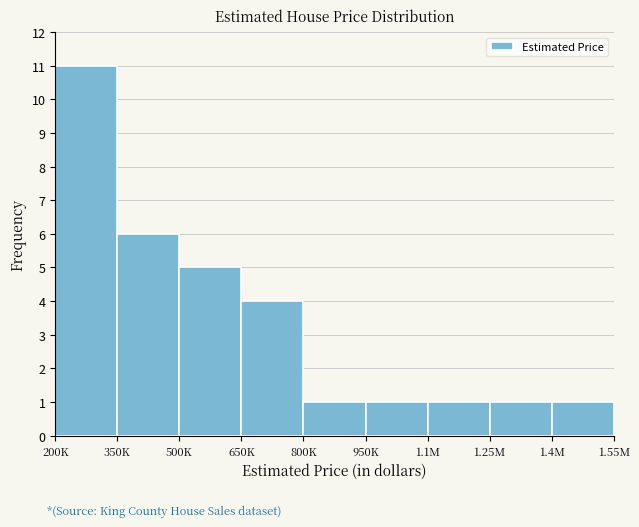

Reading left to right, what are all the values shown in this chart?

200K=11	350K=6	500K=5	650K=4	800K=1	950K=1	1.1M=1	1.25M=1	1.4M=1